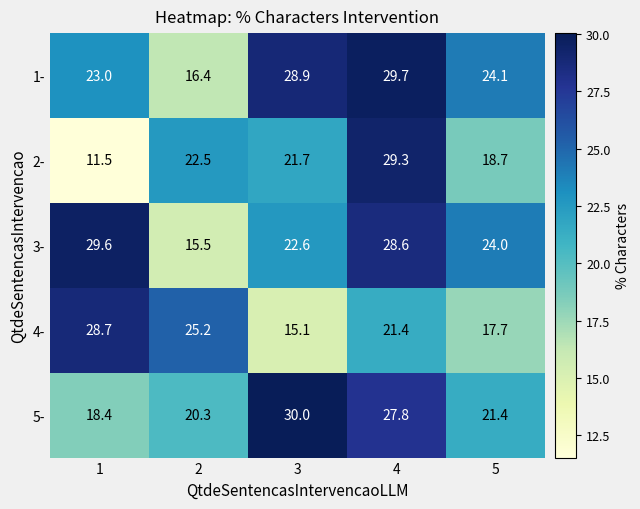

Reading left to right, transcribe all the data shown in this chart.

1-: 23.0	16.4	28.9	29.7	24.1
2-: 11.5	22.5	21.7	29.3	18.7
3-: 29.6	15.5	22.6	28.6	24.0
4-: 28.7	25.2	15.1	21.4	17.7
5-: 18.4	20.3	30.0	27.8	21.4